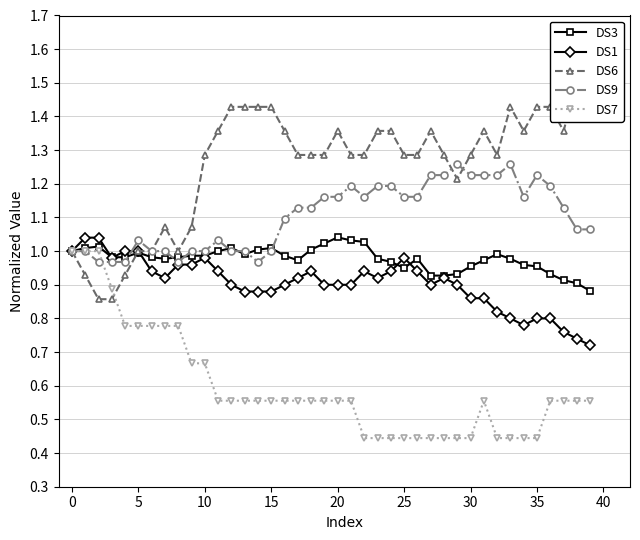

What are all the series names shown in the legend?

DS3, DS1, DS6, DS9, DS7